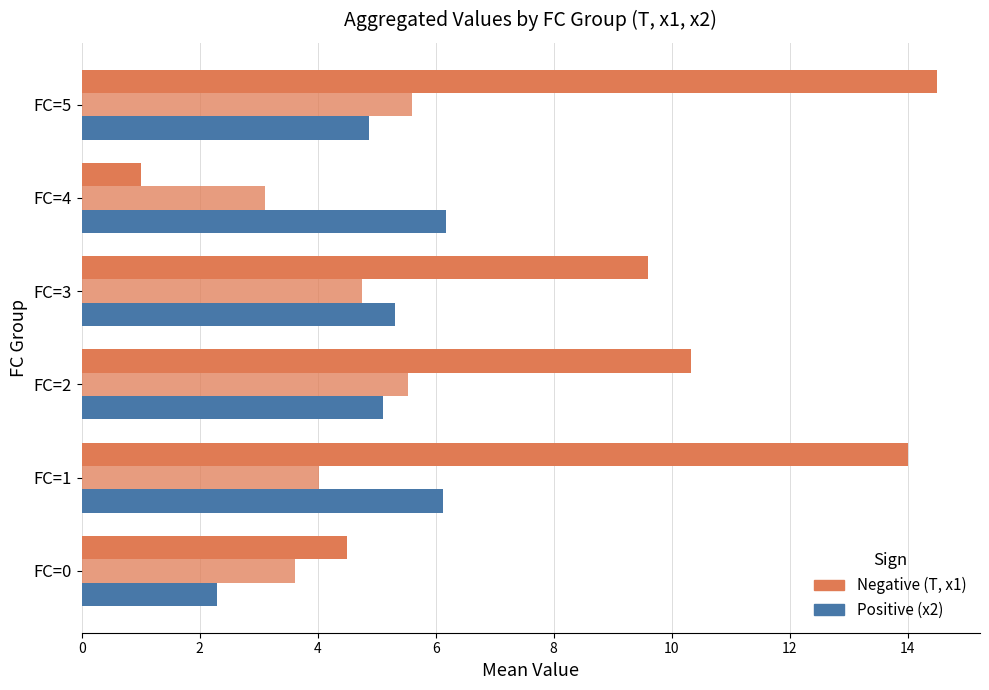

Count the number of data series in this chart.

3